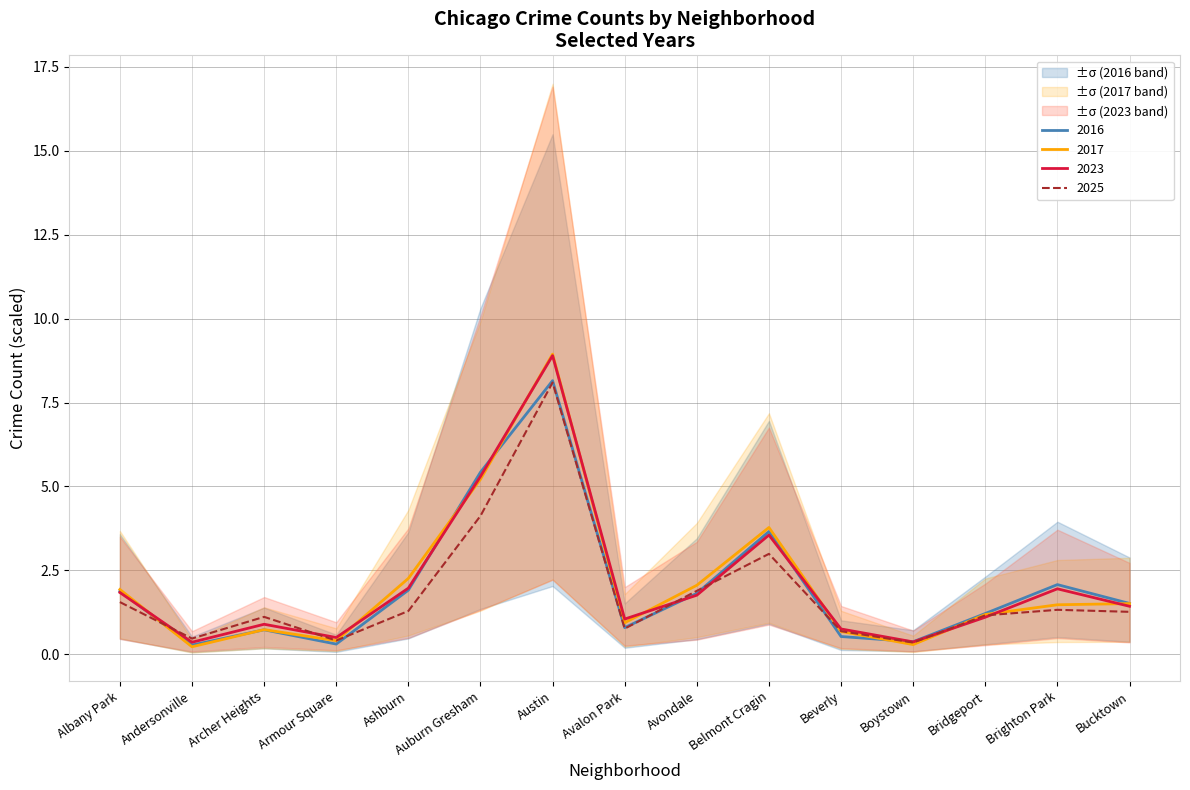

True or false: 2023 has a value of 3.6 at Belmont Cragin.

True